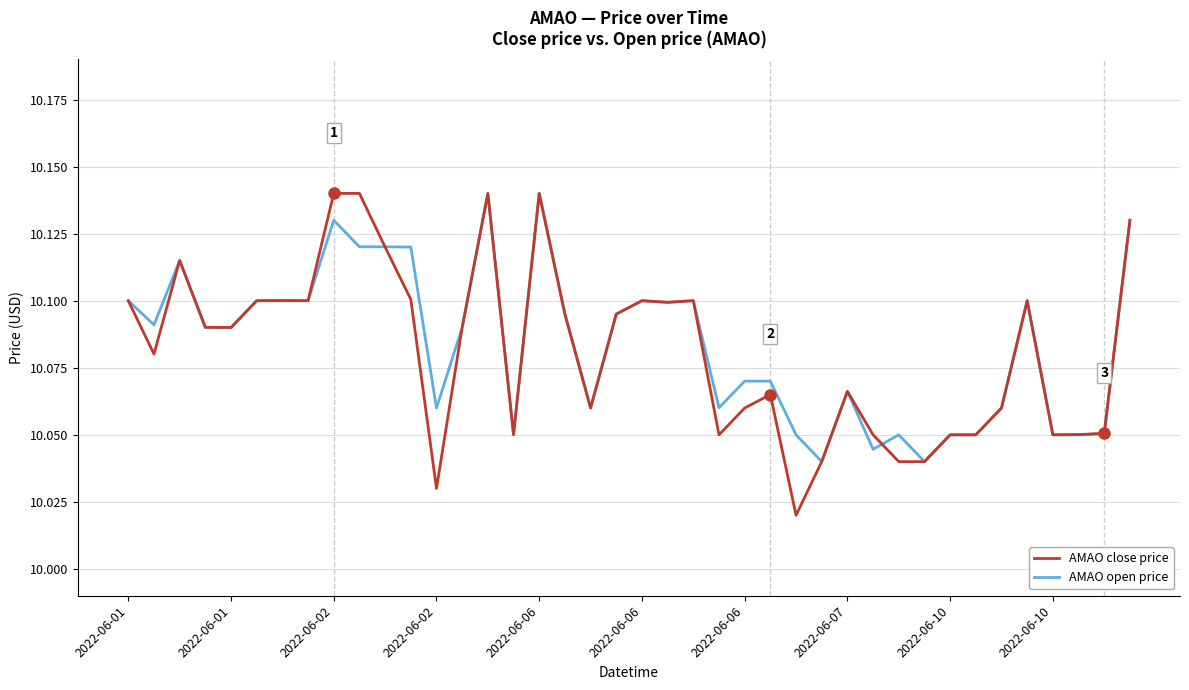

How many lines are shown in the chart?

2